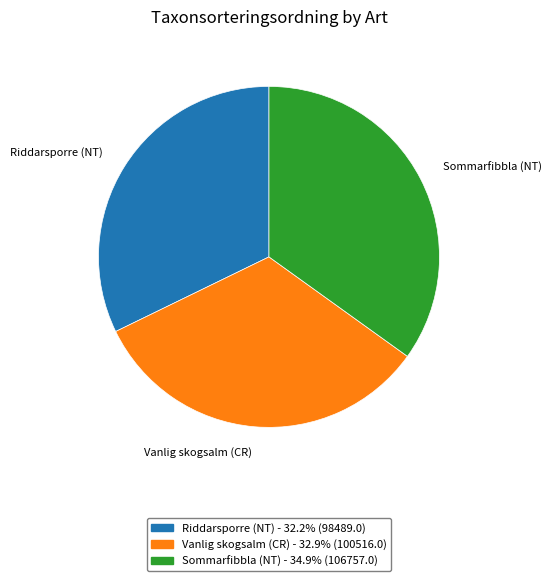

Approximately how many times larger is the value at Riddarsporre (NT) compared to Vanlig skogsalm (CR)?

1.0